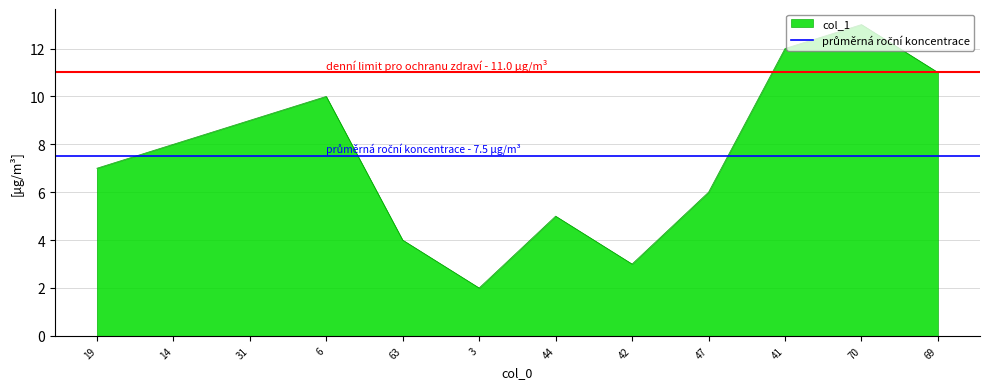

What position from the left is 3?

6